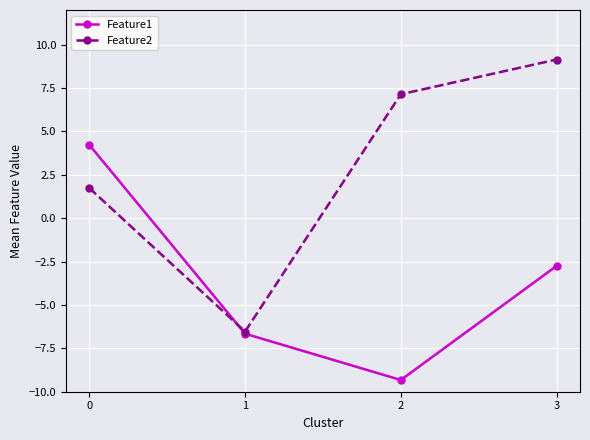

How many values in Feature2 are above zero?

3